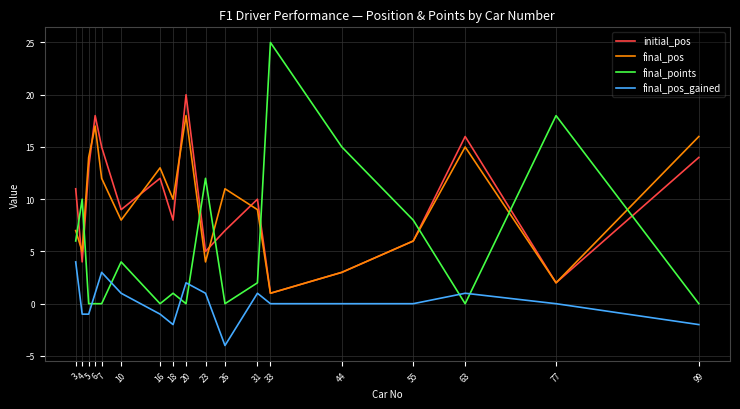

Count the number of data series in this chart.

4